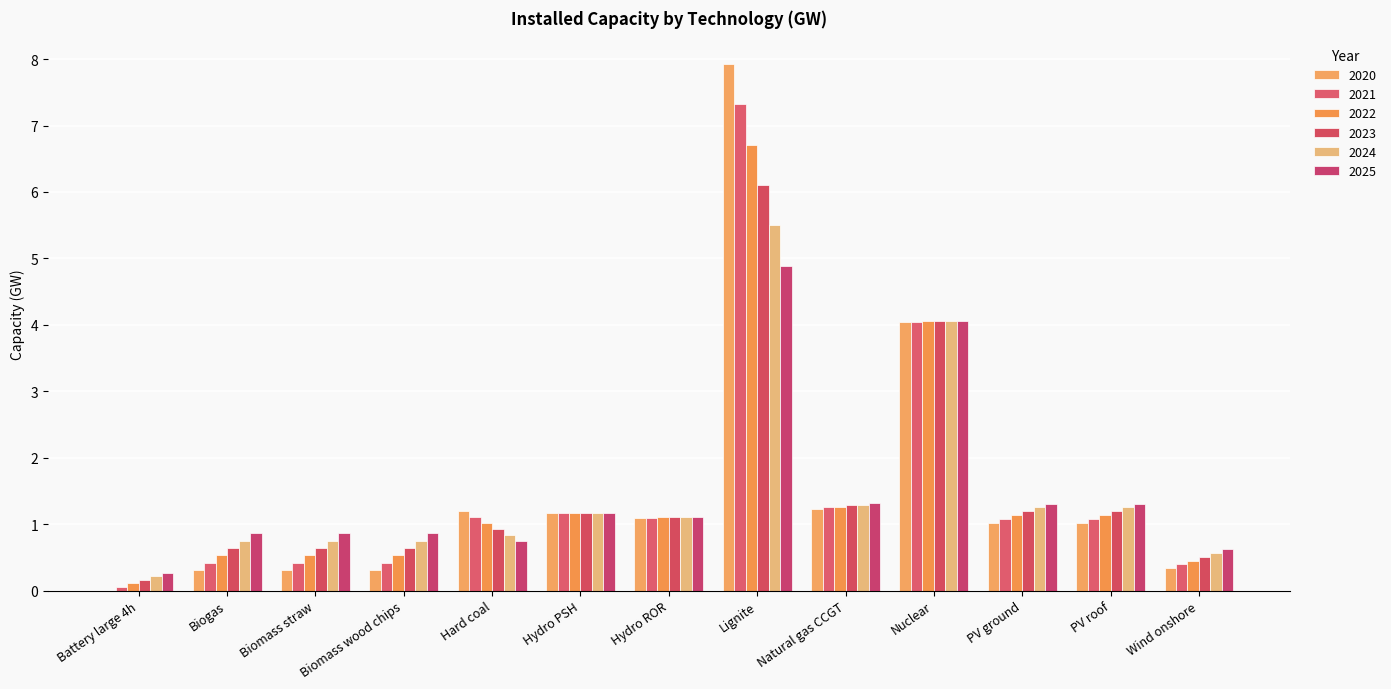

Which category has the highest value across all series?

Lignite